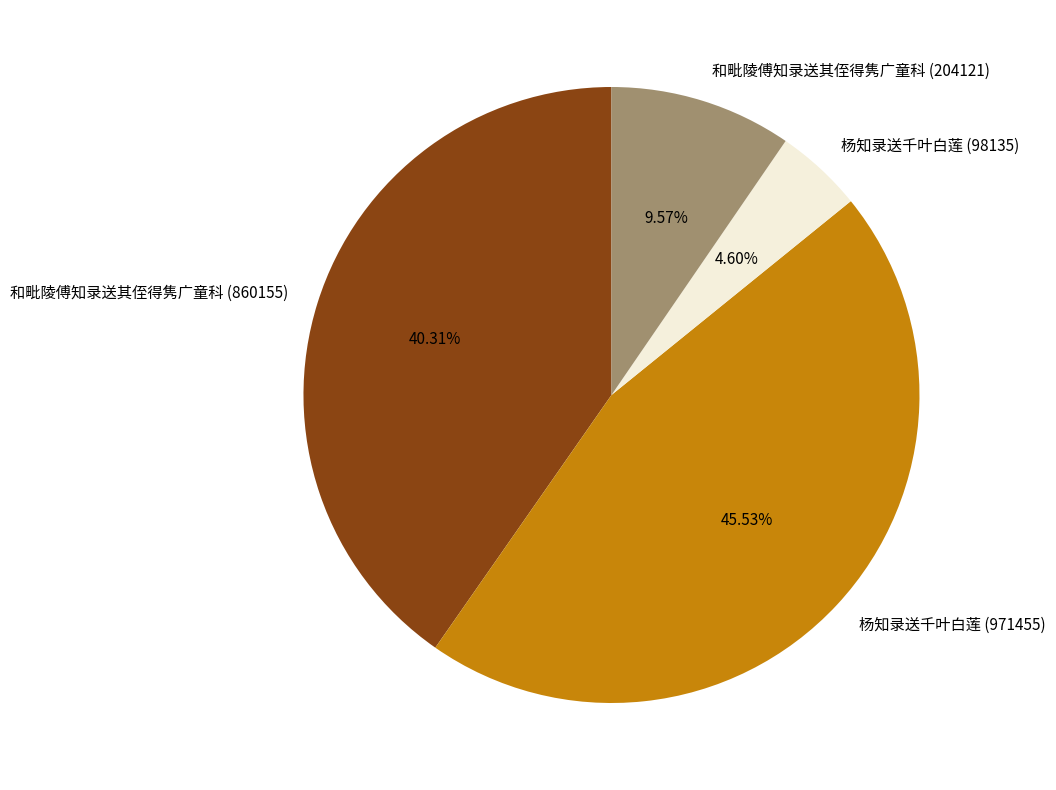

What is the largest slice in the pie chart?

杨知录送千叶白莲 (971455)